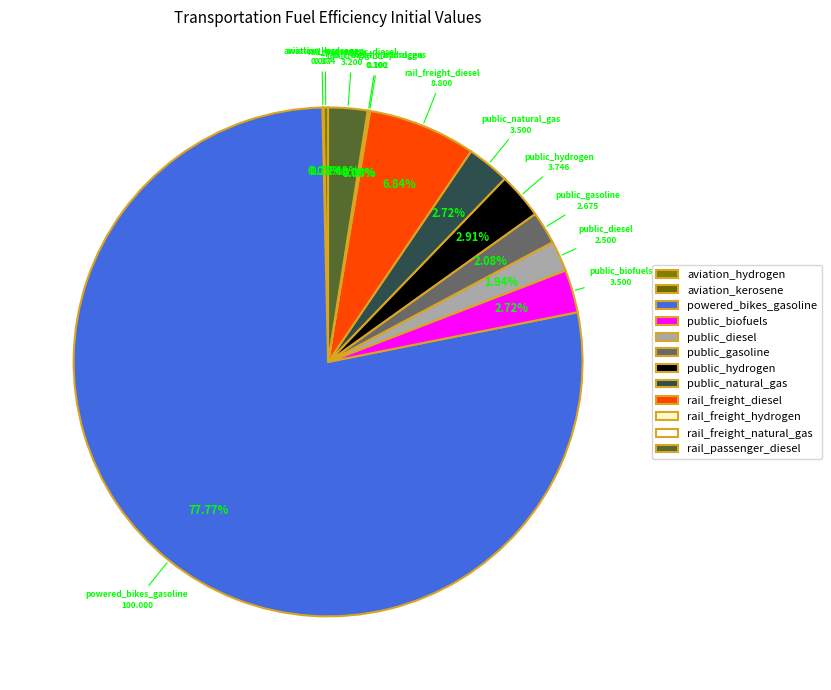

What is the largest slice in the pie chart?

powered_bikes_gasoline